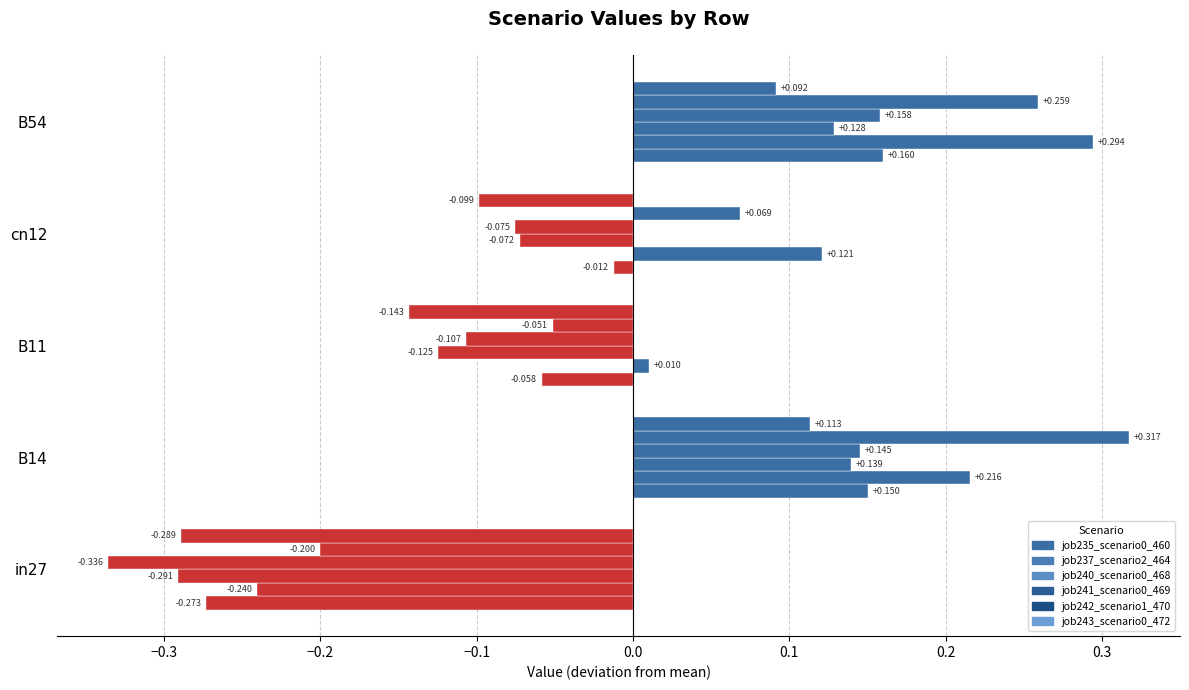

Count the number of categories in the chart.

5